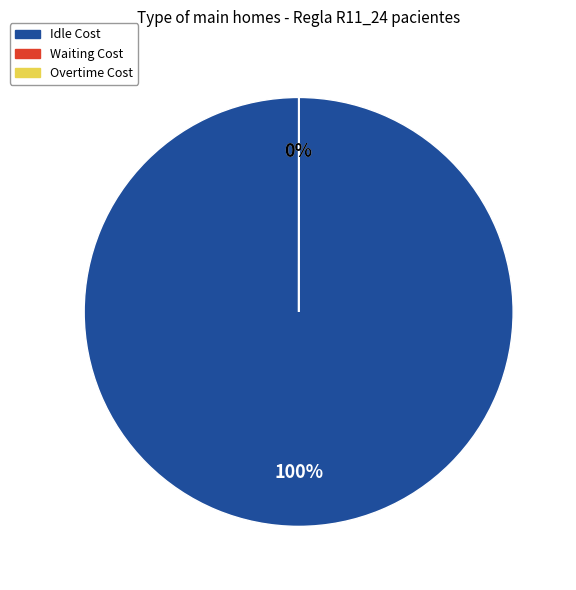

The 2016-06-01 slice represents 23% of the pie. True or false?

False